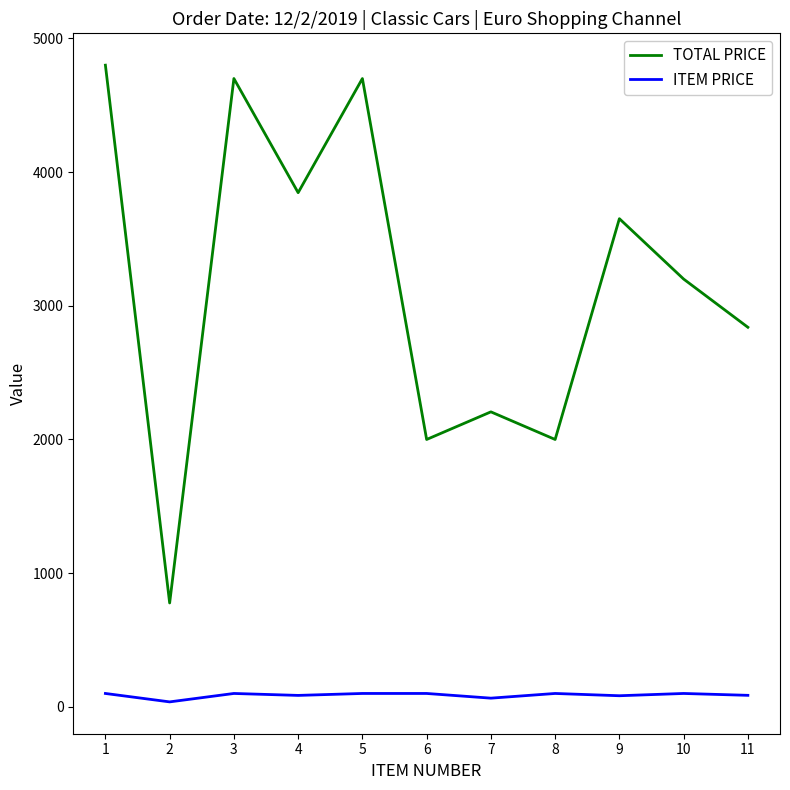

What is the maximum value shown in the chart?

4800.0